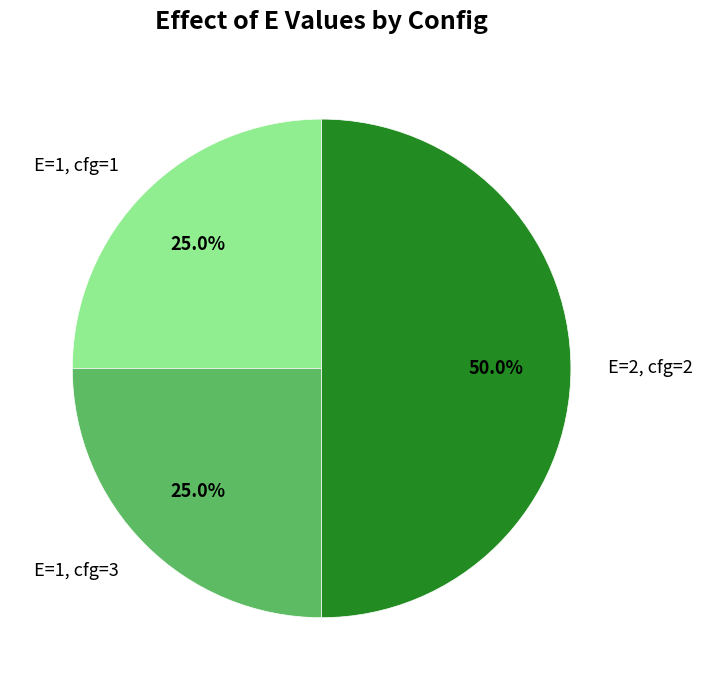

What is the largest slice in the pie chart?

E=2, cfg=2